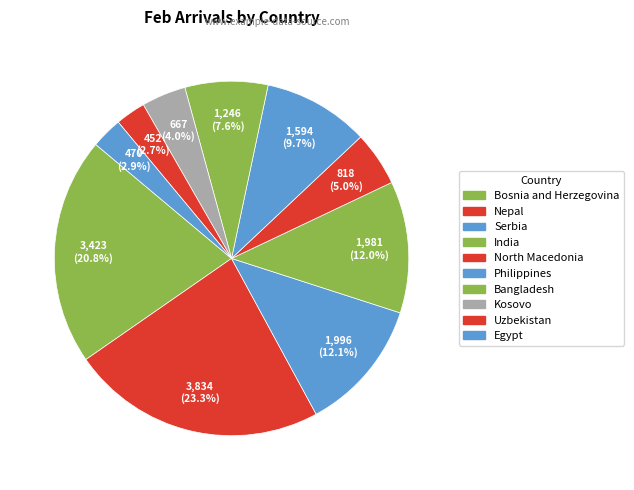

What percentage is the Philippines slice, to the nearest percent?

10%